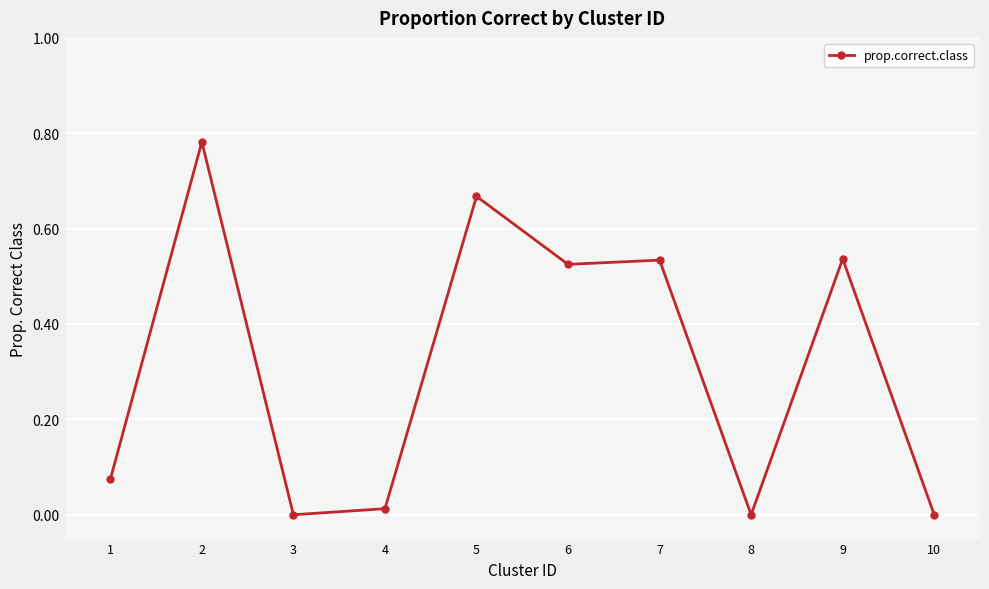

What is the average value?

0.3